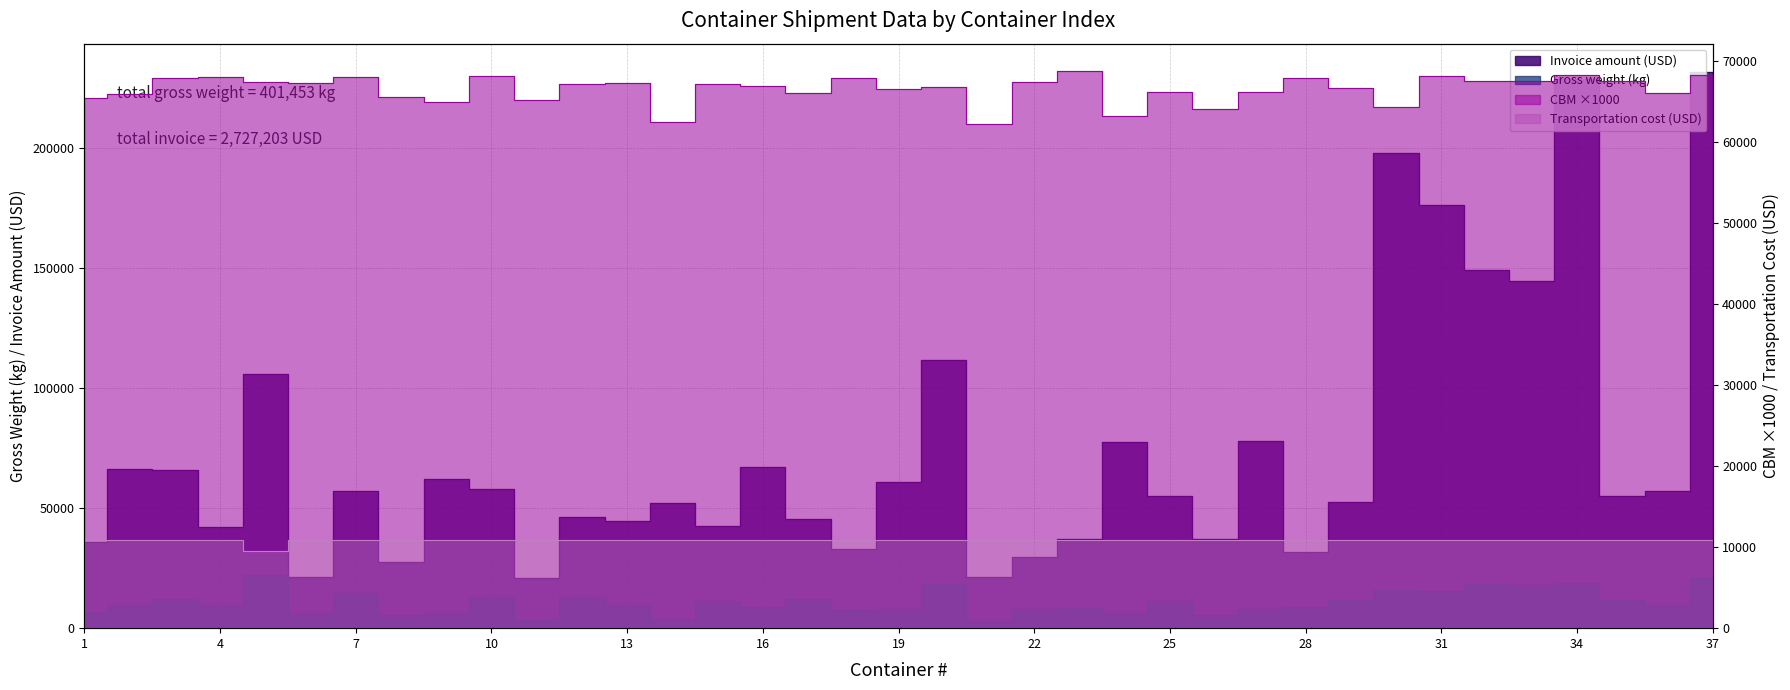

Reading right to left, extract all data points from this chart.

Gross weight (kg): 37=20721.0	36=9636.0	35=11745.0	34=18669.0	33=18179.0	32=18213.0	31=15641.0	30=15895.0	29=11557.0	28=8694.0	27=8014.0	26=5300.0	25=11369.0	24=6424.0	23=8290.0	22=8133.0	21=3081.0	20=18338.0	19=8094.0	18=7739.0	17=12185.0	16=8670.0	15=11163.0	14=3669.0	13=9756.0	12=13014.0	11=3529.0	10=13035.0	9=6342.0	8=5298.0	7=14585.0	6=6373.0	5=22061.0	4=9621.0	3=12145.0	2=9632.0	1=6643.0
CBM: 37=68235.0	36=66017.0	35=67513.0	34=68235.0	33=67454.0	32=67488.0	31=68055.0	30=64300.0	29=66624.0	28=67902.0	27=66098.0	26=63989.0	25=66185.0	24=63105.0	23=68654.0	22=67337.0	21=62171.0	20=66692.0	19=66512.0	18=67834.0	17=65941.0	16=66922.0	15=67125.0	14=62452.0	13=67286.0	12=67143.0	11=65085.0	10=68038.0	9=64877.0	8=65553.0	7=68036.0	6=67219.0	5=67351.0	4=68003.0	3=67809.0	2=65846.0	1=65403.0
Transportation cost (USD): 37=10850.0	36=10850.0	35=10850.0	34=10850.0	33=10850.0	32=10850.0	31=10850.0	30=10850.0	29=10850.0	28=10850.0	27=10850.0	26=10850.0	25=10850.0	24=10850.0	23=10850.0	22=10850.0	21=10850.0	20=10850.0	19=10850.0	18=10850.0	17=10850.0	16=10850.0	15=10850.0	14=10850.0	13=10850.0	12=10850.0	11=10850.0	10=10850.0	9=10850.0	8=10850.0	7=10850.0	6=10850.0	5=9496.8	4=10850.0	3=10850.0	2=10850.0	1=10850.0
Invoice amount (USD): 37=231806.3	36=57179.0	35=55118.8	34=228741.8	33=144689.9	32=149230.4	31=176170.5	30=197741.0	29=52645.3	28=31711.5	27=77796.3	26=37188.6	25=54973.9	24=77337.2	23=37185.3	22=29549.7	21=21220.0	20=111865.7	19=60749.0	18=33131.4	17=45374.1	16=67018.8	15=42621.3	14=52222.5	13=44785.9	12=46217.6	11=20897.4	10=58034.2	9=62170.7	8=27741.7	7=57104.5	6=21268.1	5=105870.7	4=42001.9	3=65856.6	2=66256.1	1=35729.2